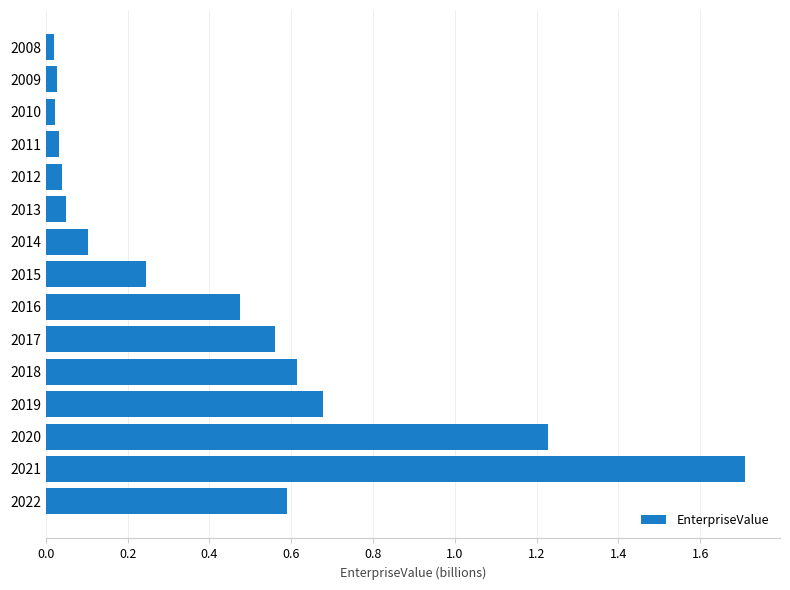

What is the change in value from 2013 to 2017?

+0.5